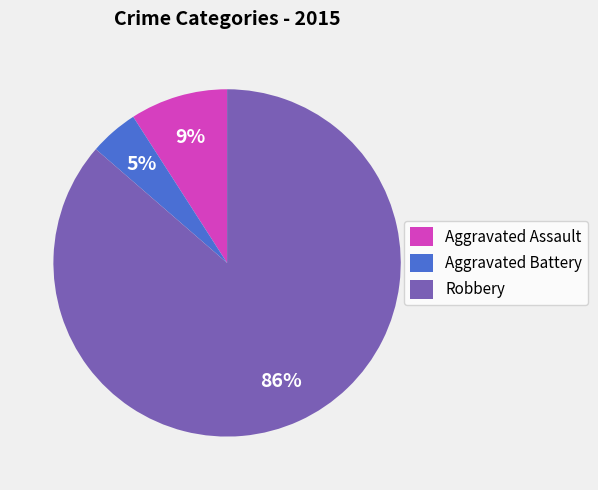

Which has a higher value, Aggravated Assault or Aggravated Battery?

Aggravated Assault